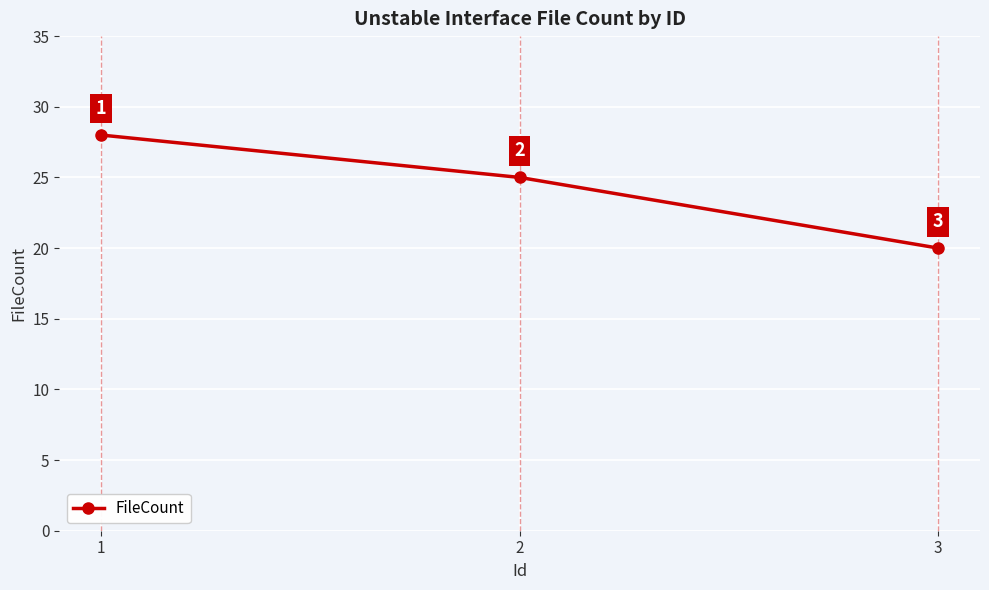

What is the sum of the values at 3 and 2?

45